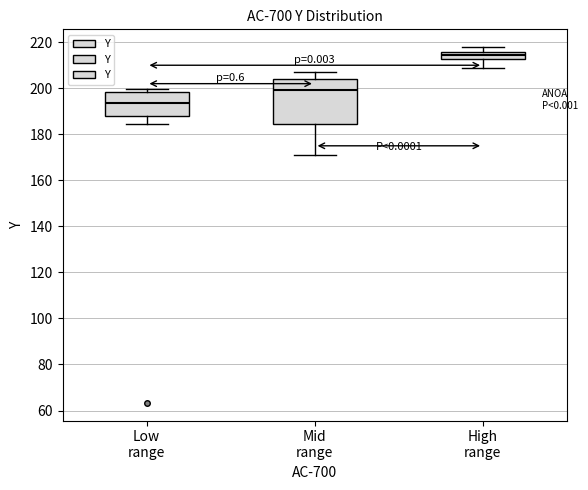

Comparing the boxes themselves (not the whiskers), which one is the tallest?

Mid range